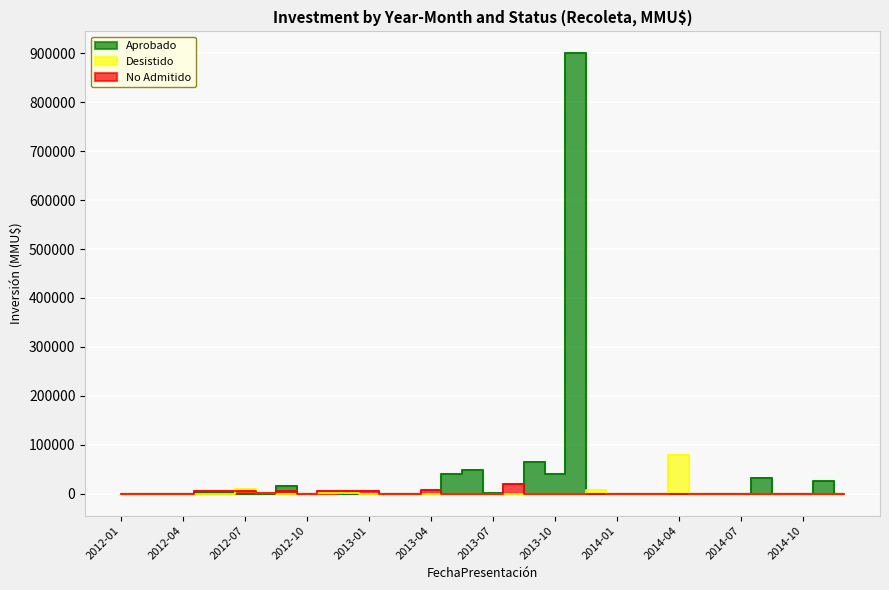

True or false: Desistido has a value of -44788 at 2012-06.

False